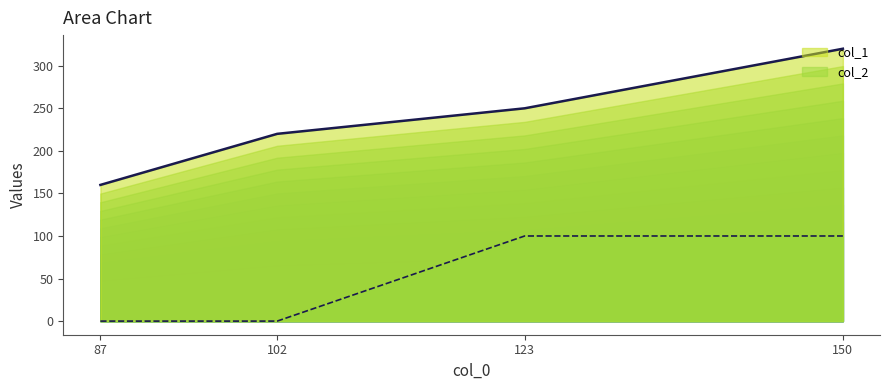

Is the value of col_2 at 102 greater than the value of col_1 at 123?

No